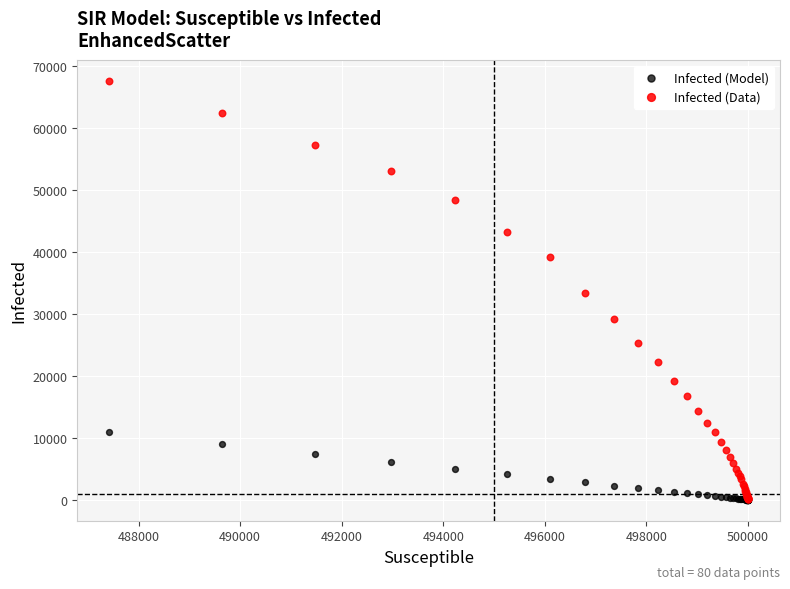

What are all the series names shown in the legend?

Infected (Model), Infected (Data)